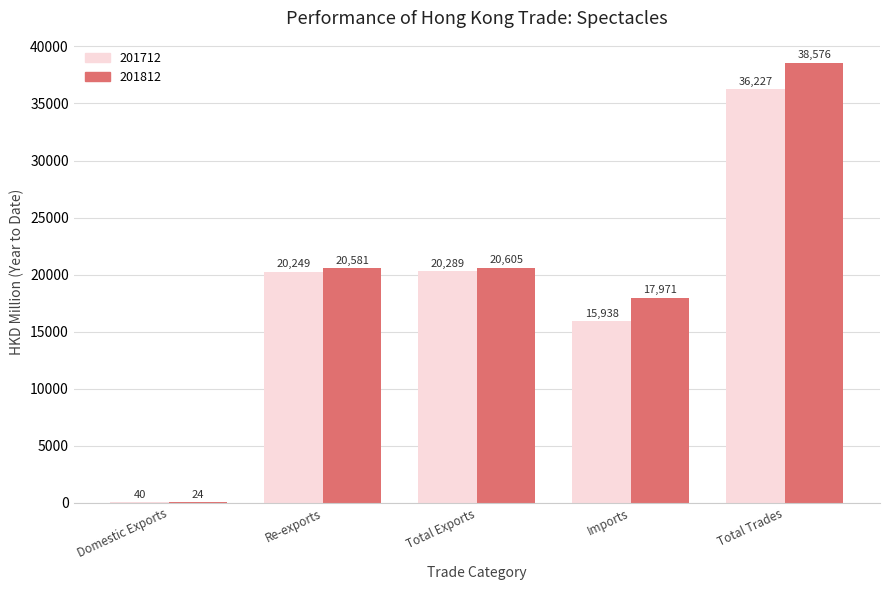

What is the sum of all 201712 values?

92743.0